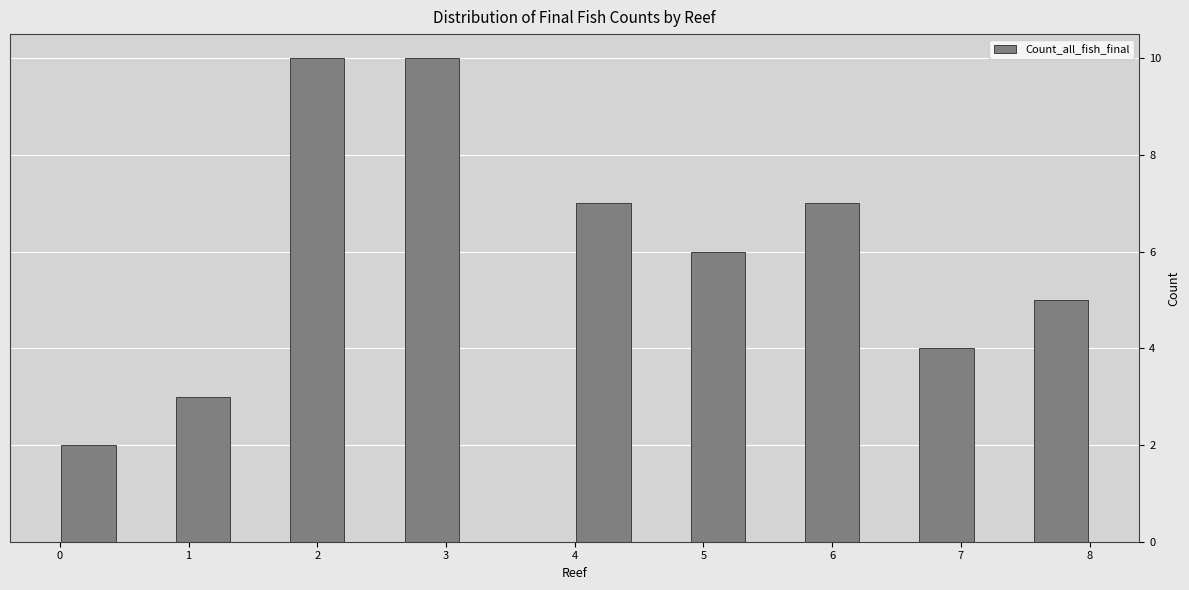

How tall is the bar that spans 0.9 to 1.3 on the x-axis? Neither the bar edges nor the heights are printed on the chart, so give them approximately, as read against the axes.

3